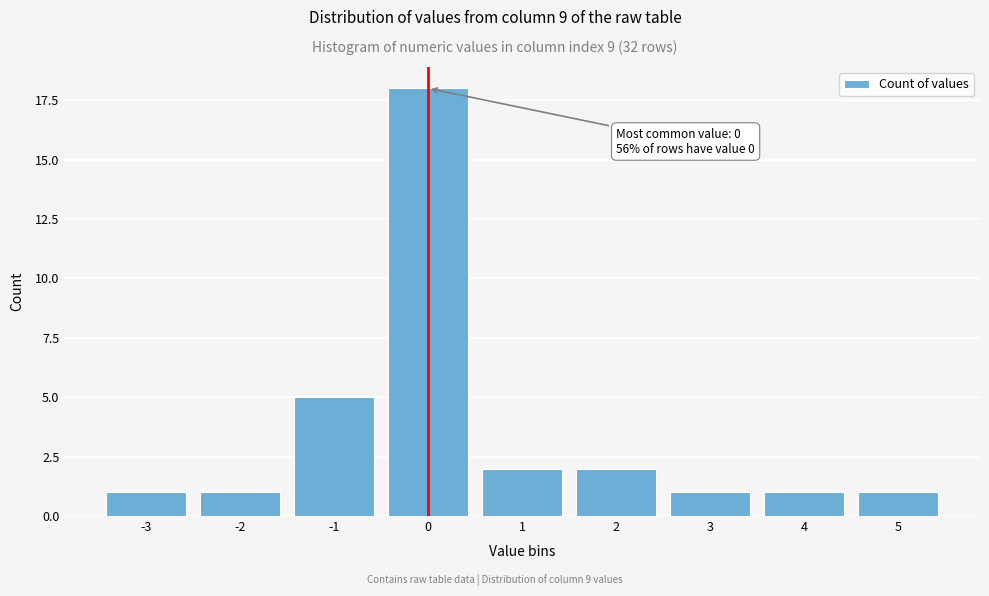

Reading left to right, extract all data points from this chart.

-3=1	-2=1	-1=5	0=18	1=2	2=2	3=1	4=1	5=1